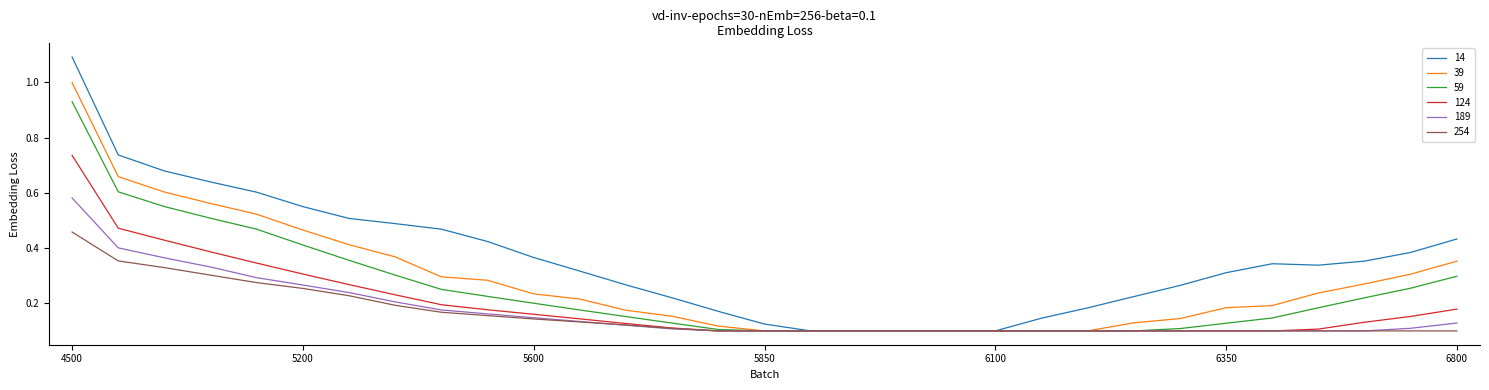

Which series has the largest total across all categories?

14